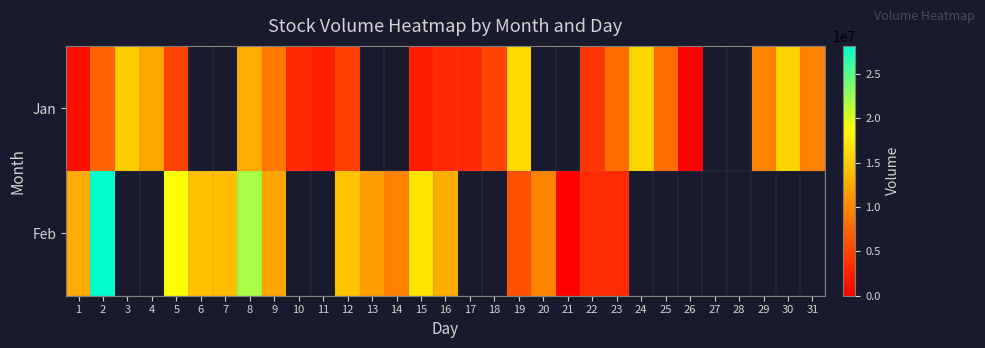

Rank the series by their average value, from lowest to highest.

Jan, Feb